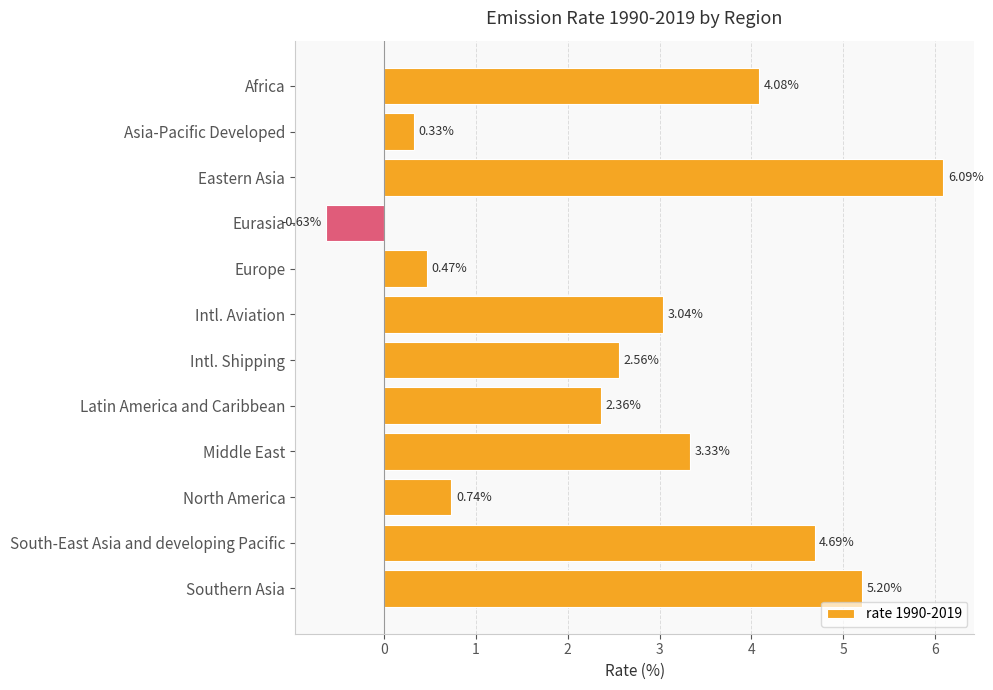

What is the difference between the values at Eastern Asia and Africa?

2.0